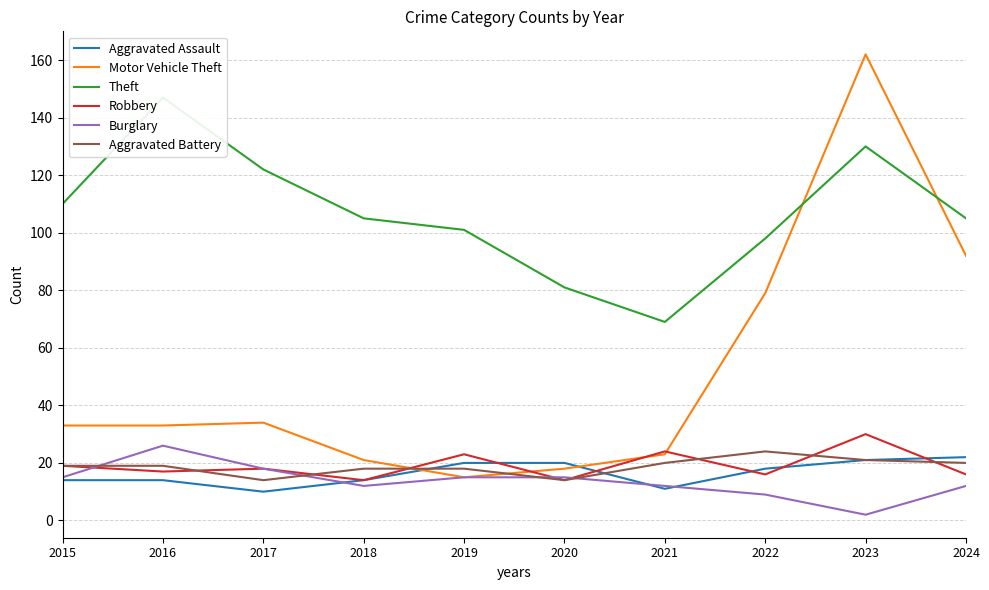

Which series has the largest total across all categories?

Theft